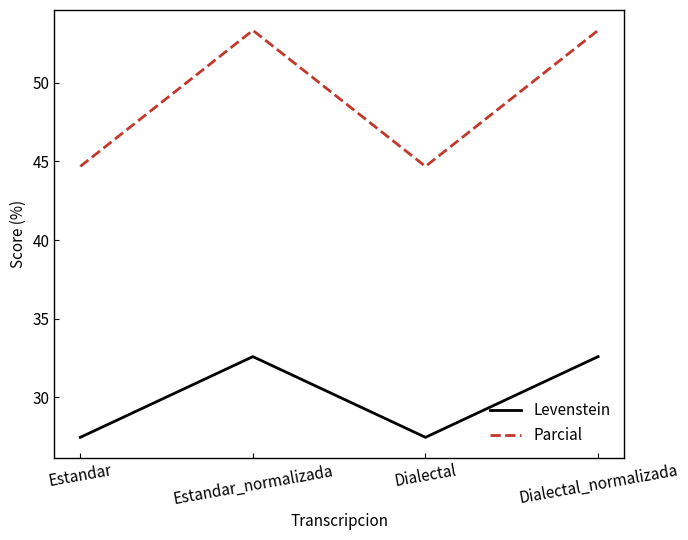

What is the maximum value for Levenstein?

32.6